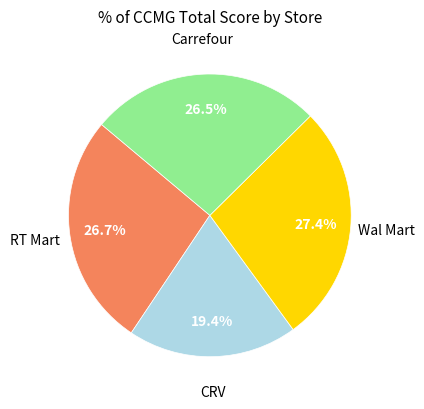

Does any single category account for the majority?

No